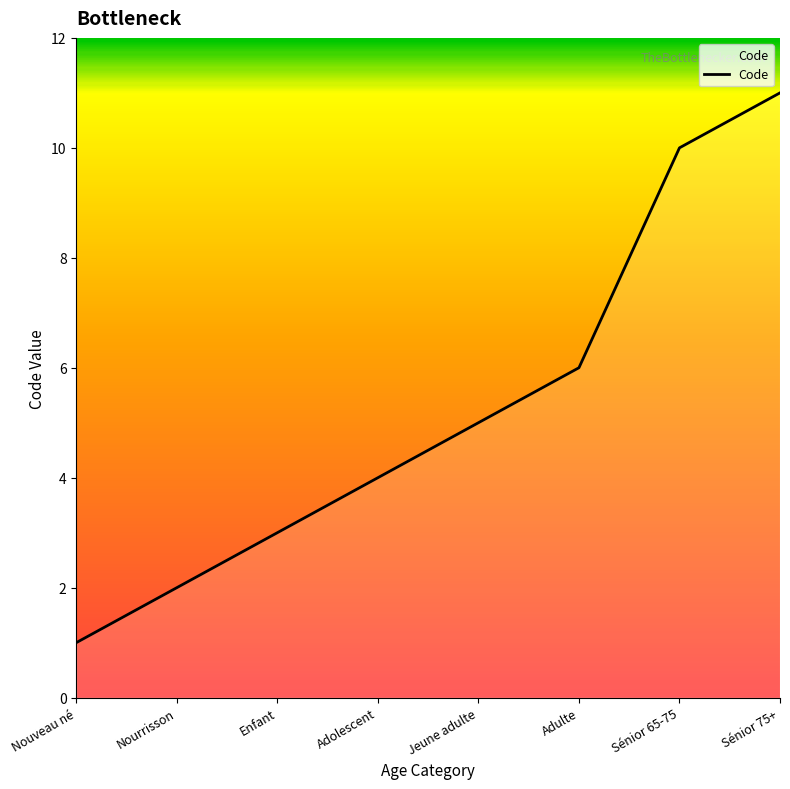

Reading right to left, what are all the values shown in this chart?

Sénior 75+=11	Sénior 65-75=10	Adulte=6	Jeune adulte=5	Adolescent=4	Enfant=3	Nourrisson=2	Nouveau né=1